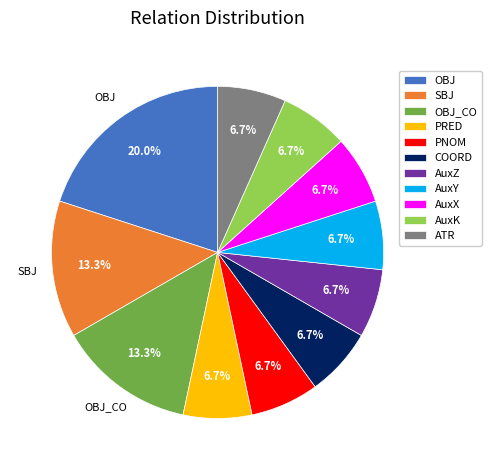

How many slices are in this pie chart?

11